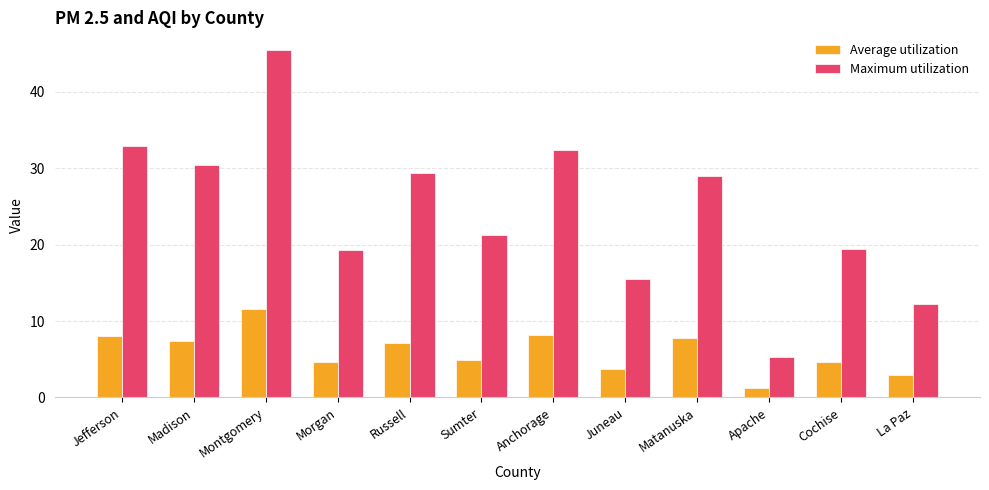

The Maximum utilization series shows 44.8 at Jefferson. True or false?

False